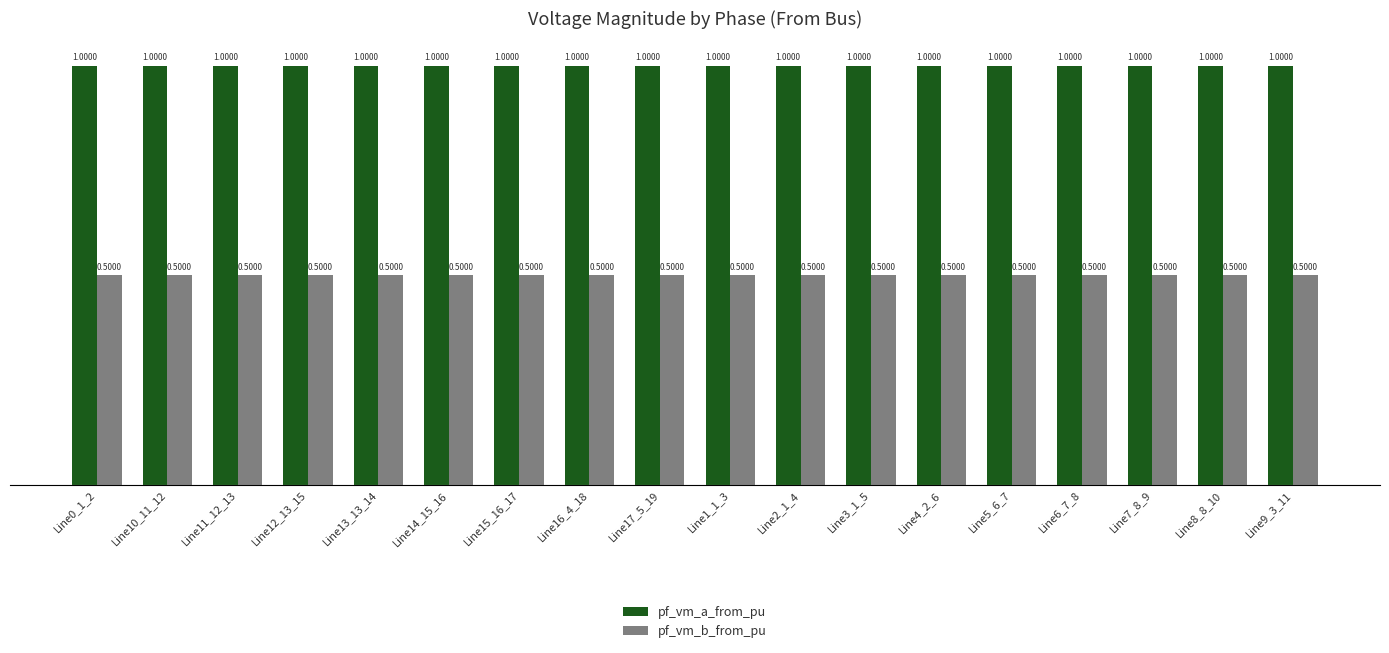

How many bars are there in each group?

2